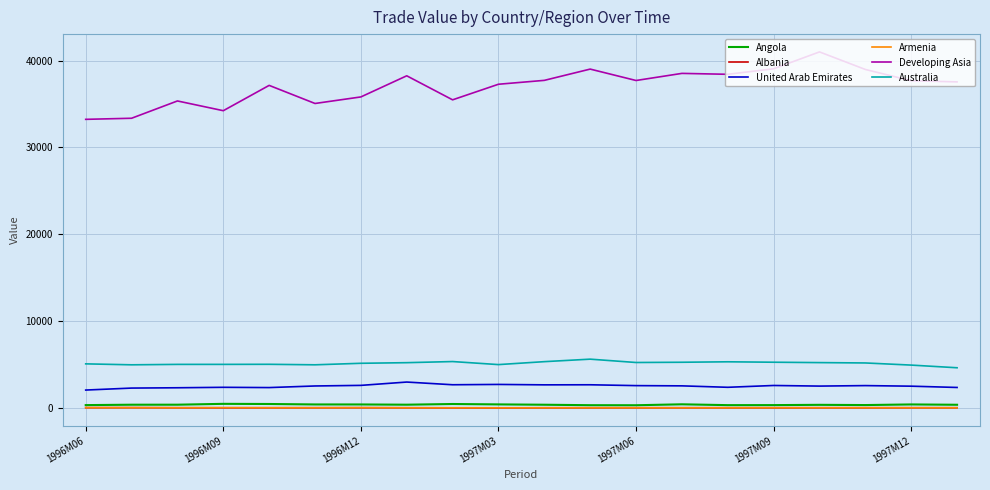

True or false: United Arab Emirates and Angola cross at least once.

False